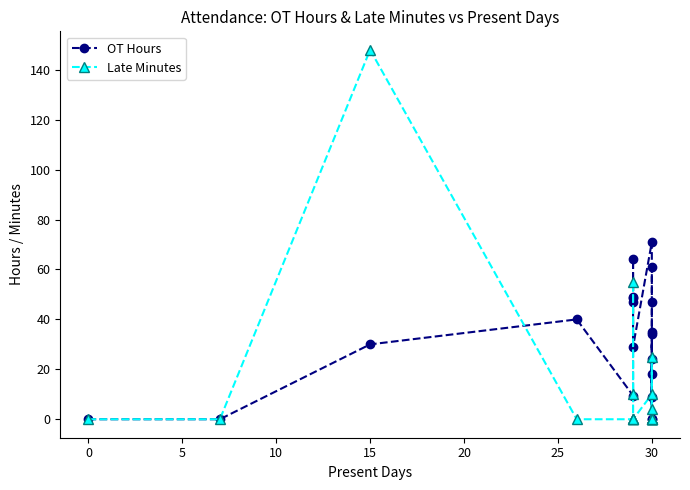

The OT Hours series shows 30.3 at 30. True or false?

False